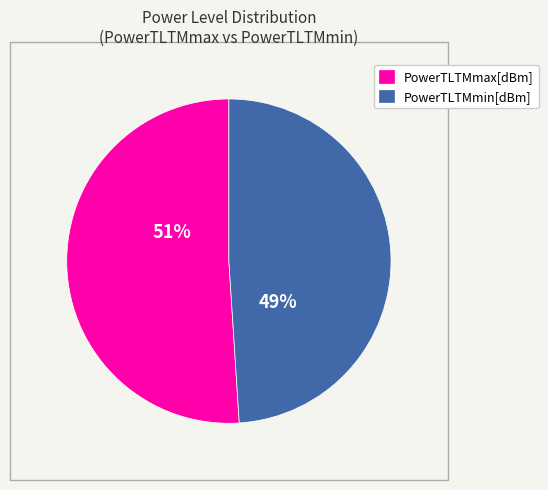

Is there a majority slice in this chart?

Yes